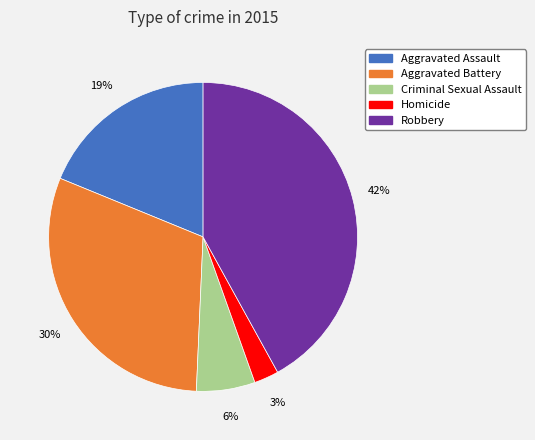

Between Robbery and Criminal Sexual Assault, which is larger?

Robbery